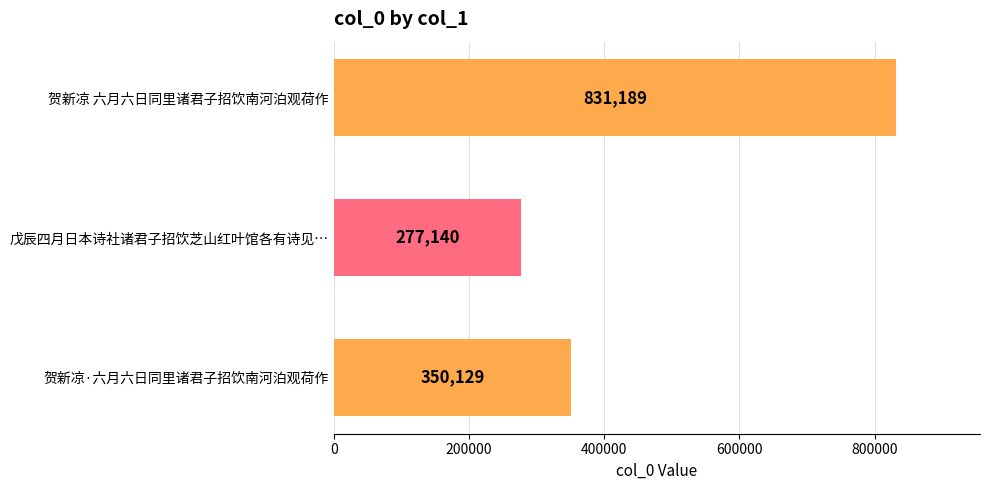

What is the sum of all values?

1458458